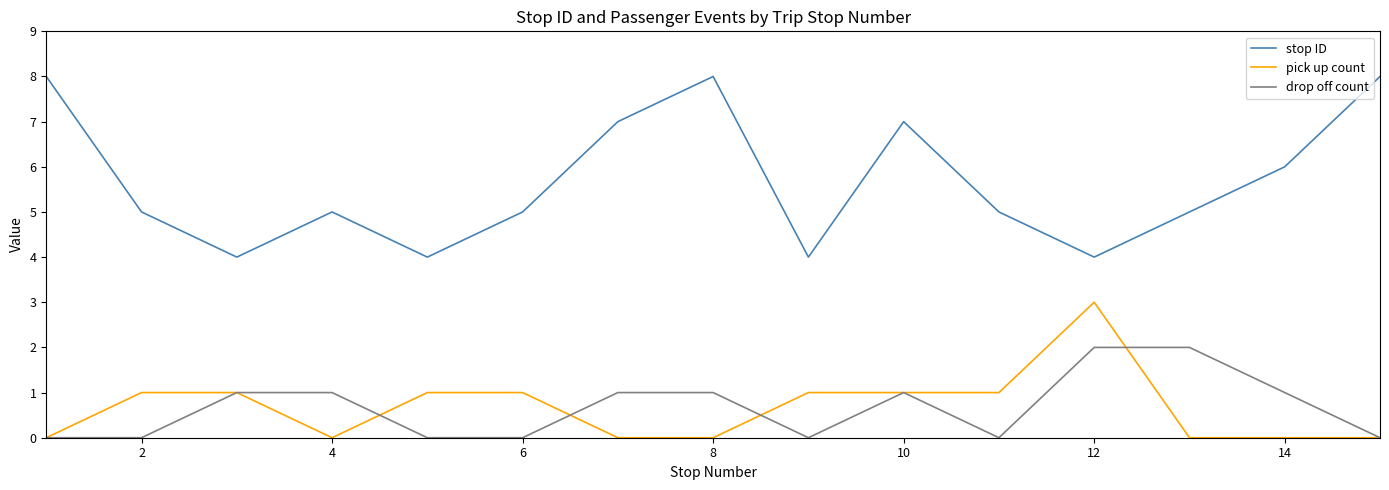

Which series has the largest range (max minus min)?

stop ID